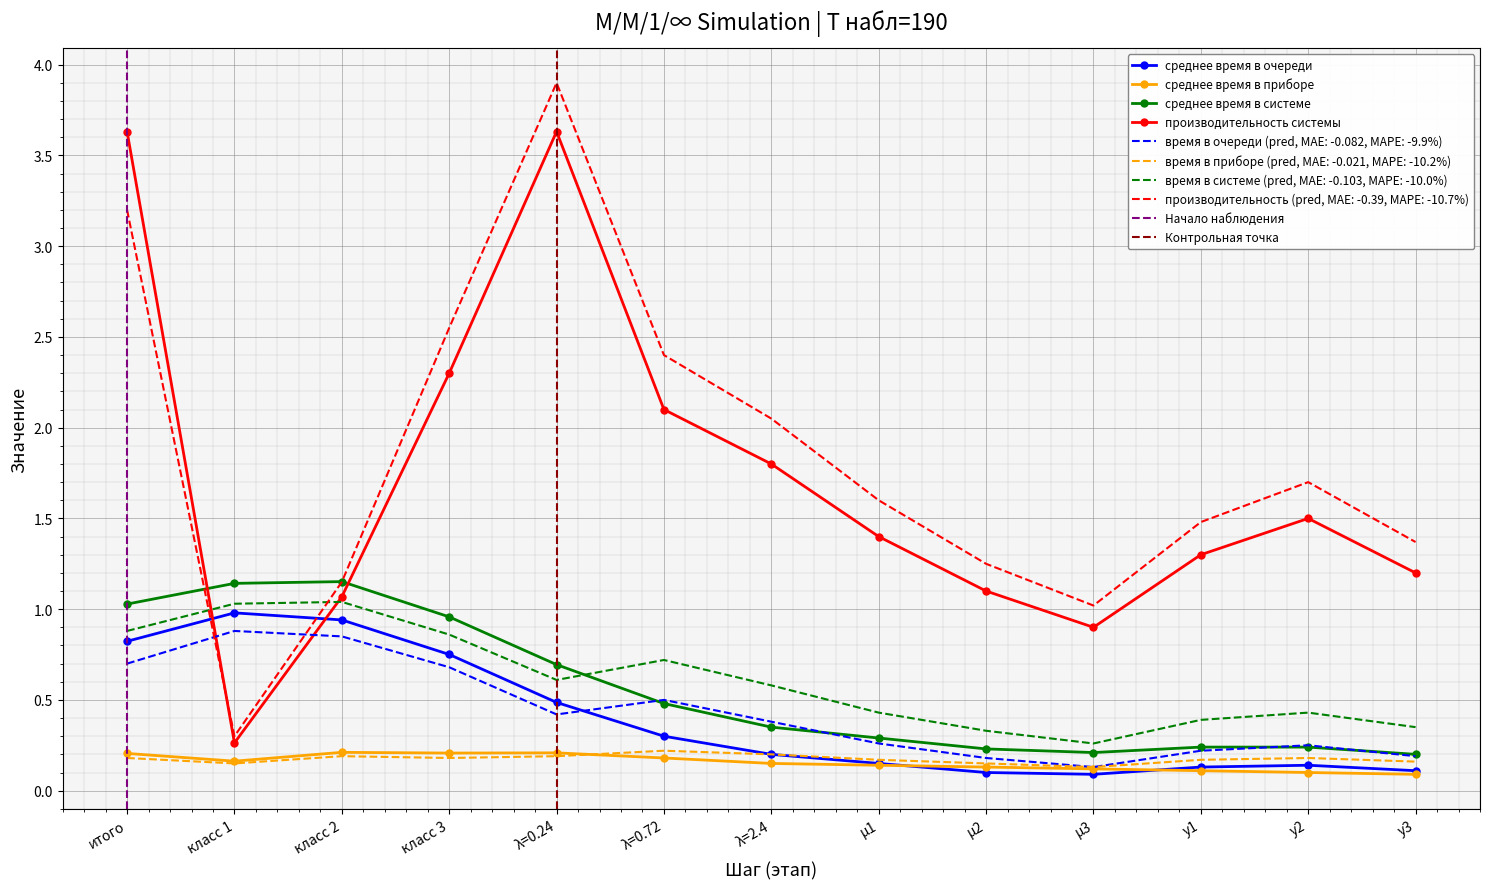

Is it true that производительность equals 3.6 at 5?

True